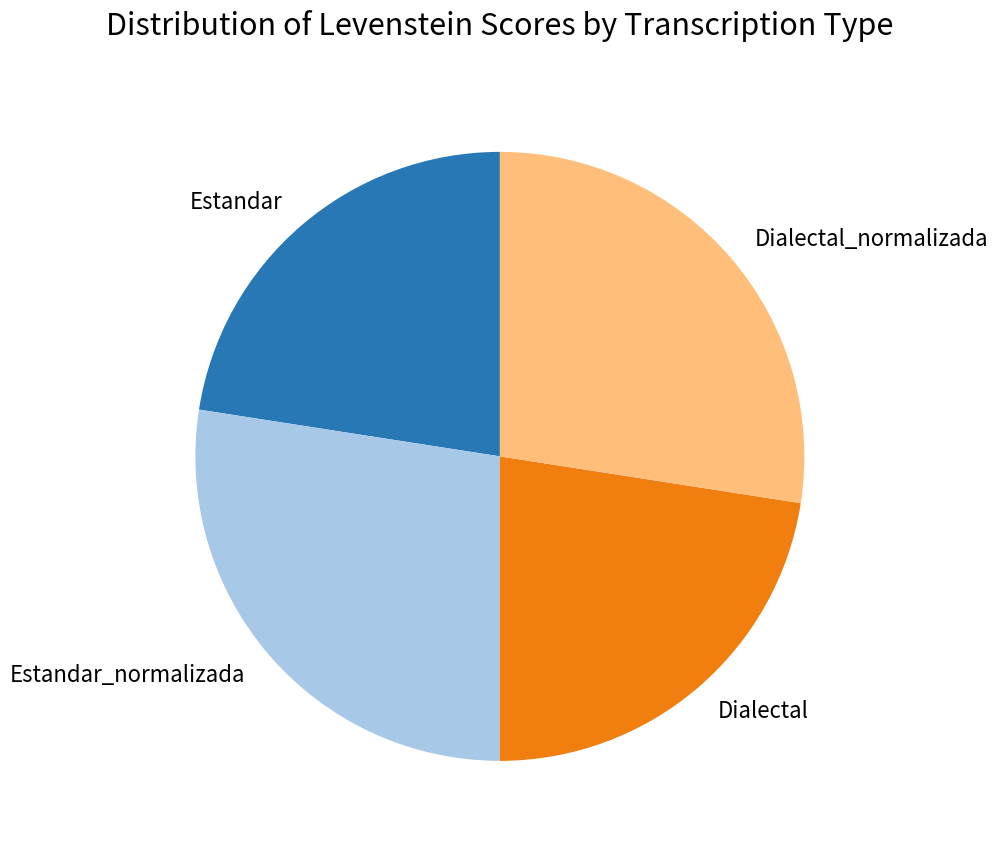

Between Estandar_normalizada and Dialectal, which is larger?

Estandar_normalizada